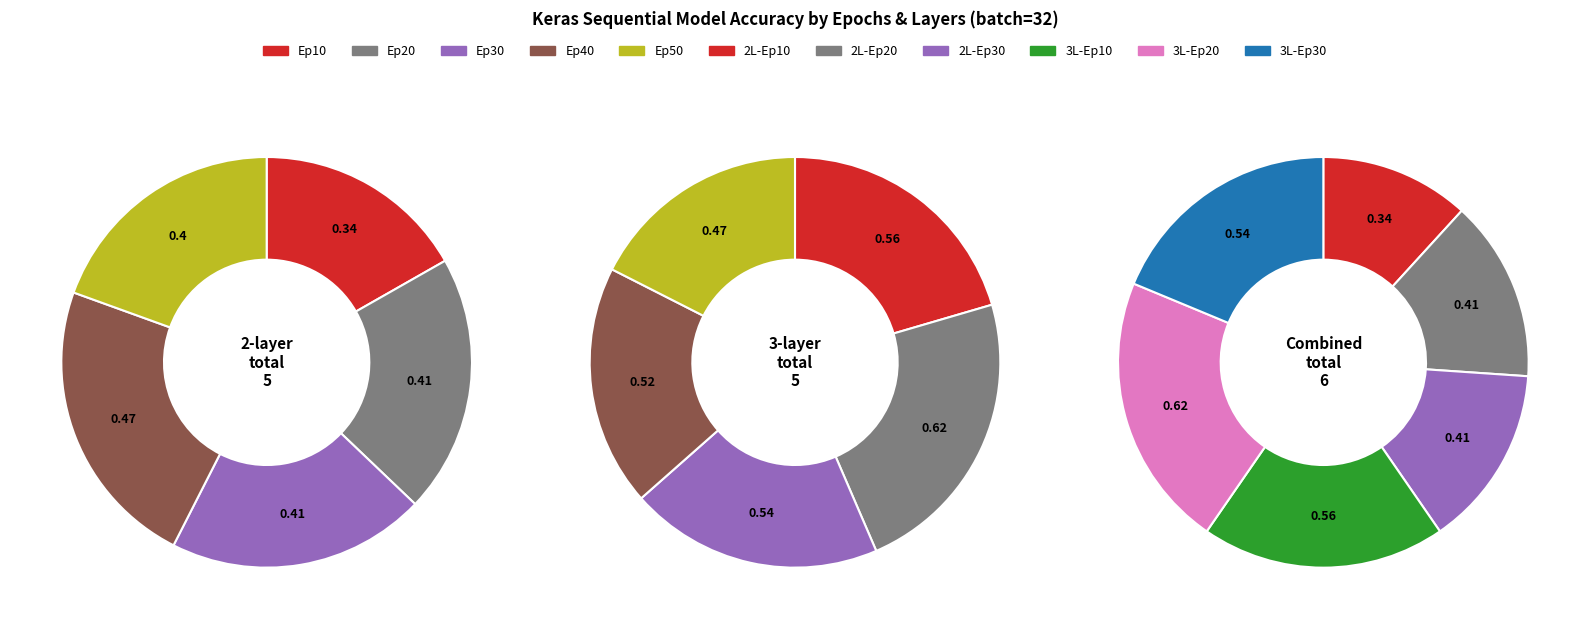

How many slices are in this pie chart?

5